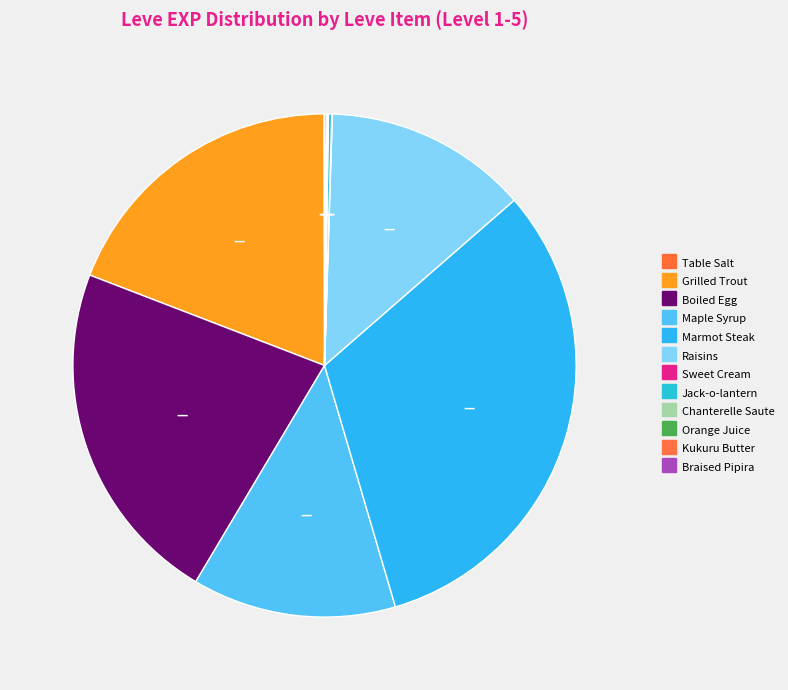

To the nearest percent, what is the difference between the largest and smallest slice percentages?

32%